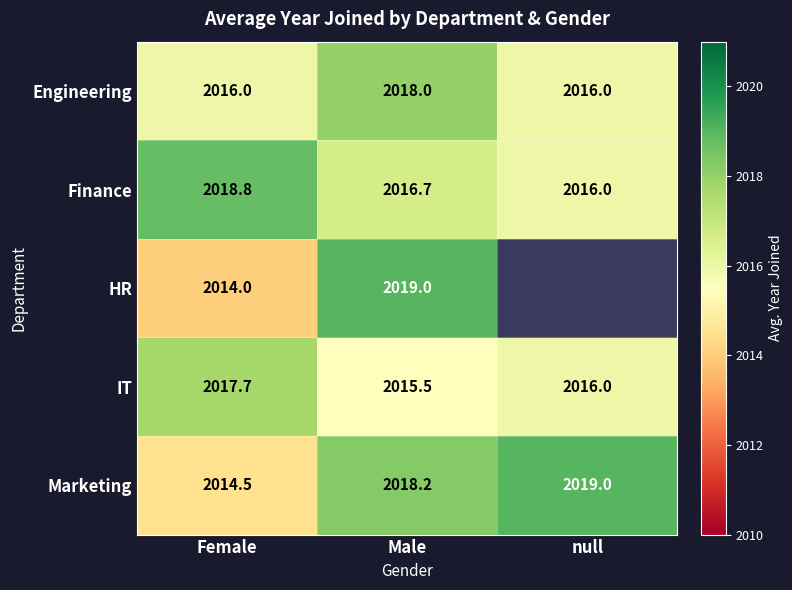

Which category has the highest value in the Finance series?

Female